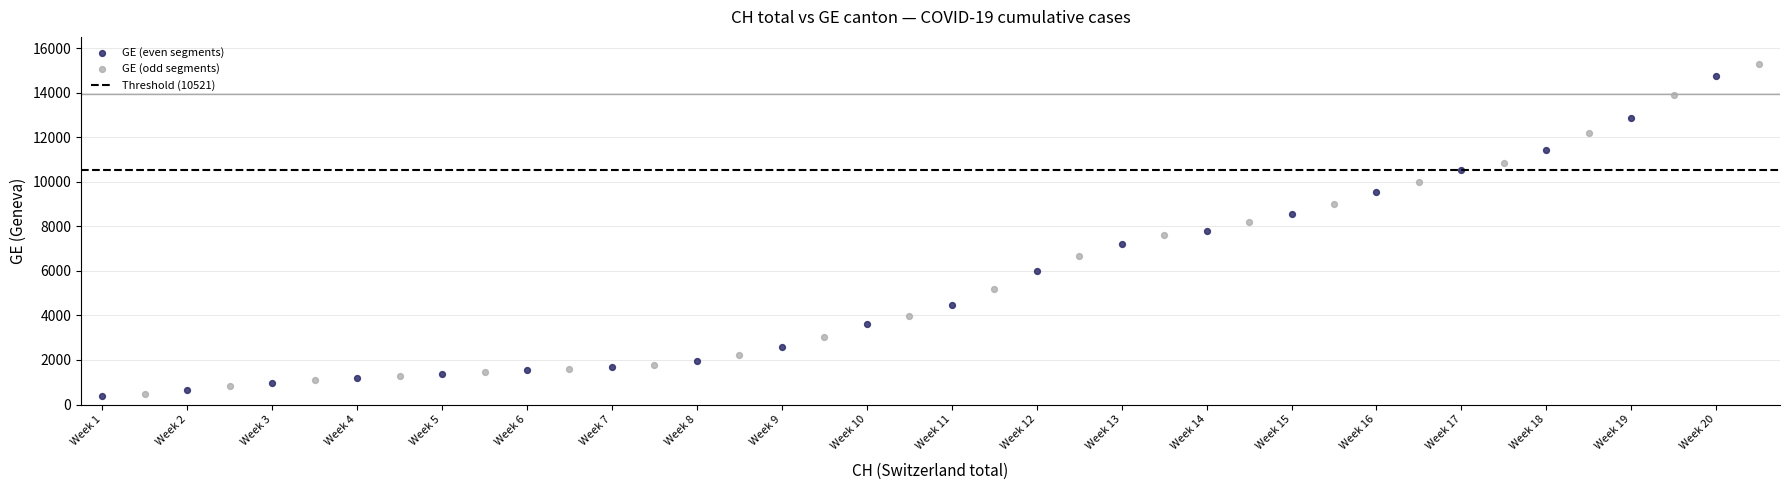

Which series has the largest Y range (max minus min)?

GE (odd segments)